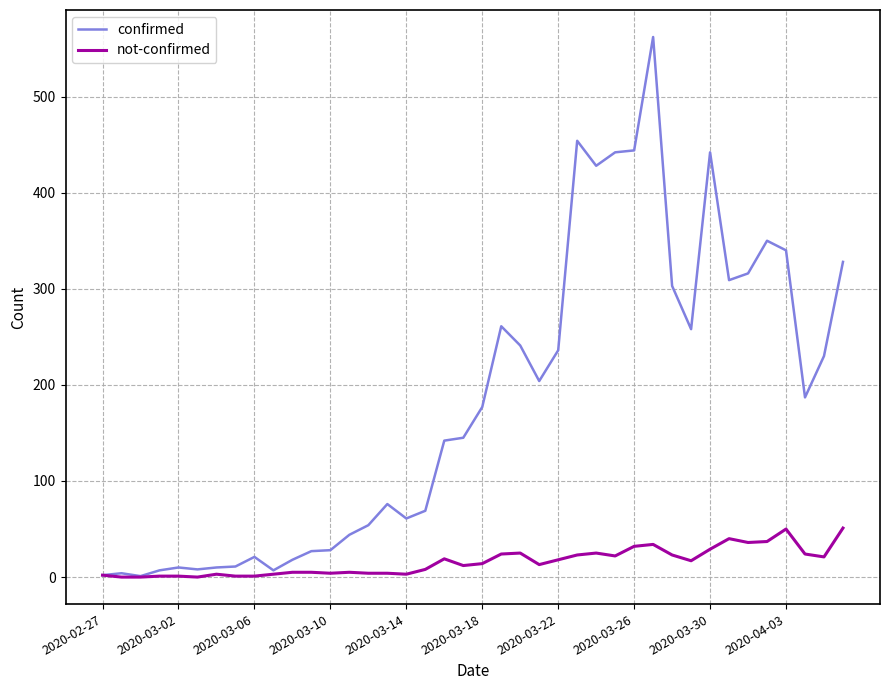

What are all the series names shown in the legend?

confirmed, not-confirmed